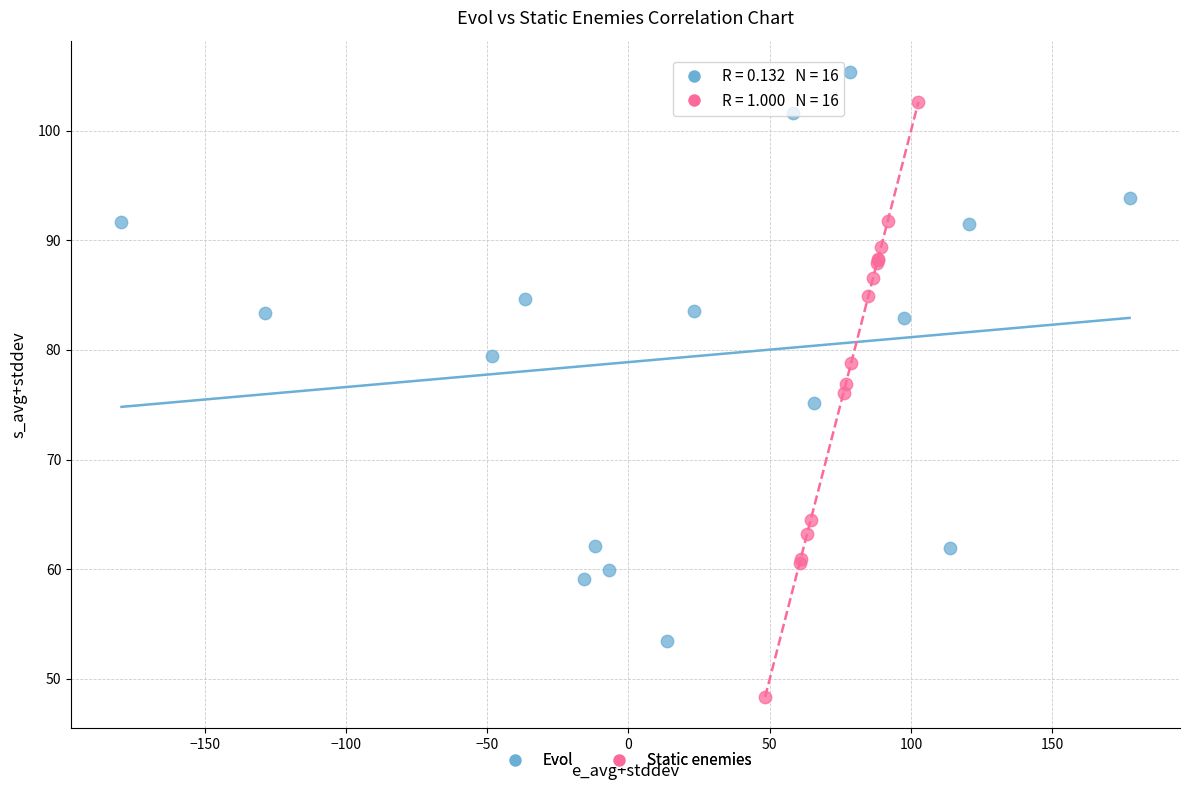

Which series has the largest Y range (max minus min)?

Static enemies